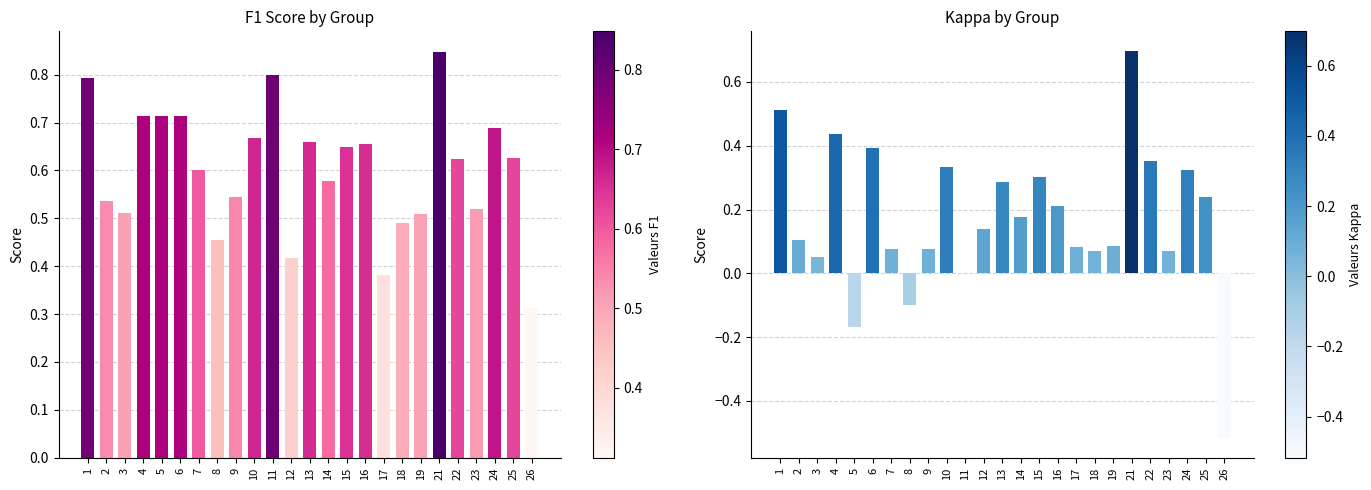

What are all the series names shown in the legend?

f1, kappa